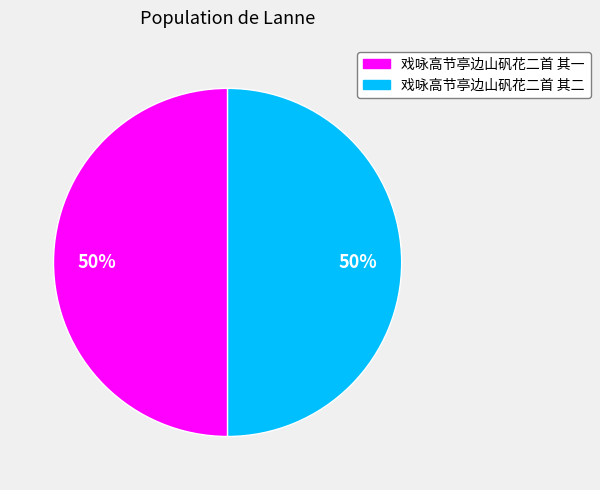

Combined, do 戏咏高节亭边山矾花二首 其一 and 戏咏高节亭边山矾花二首 其二 account for over 50%?

Yes